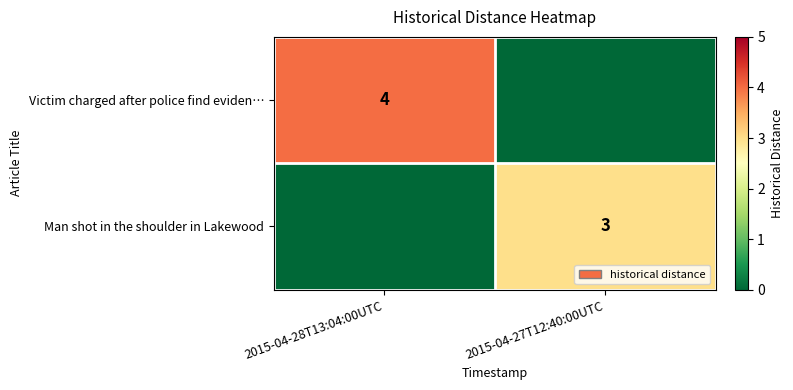

The value of Man shot in the shoulder in Lakewood at 2015-04-27T12:40:00UTC is 3. True or false?

True